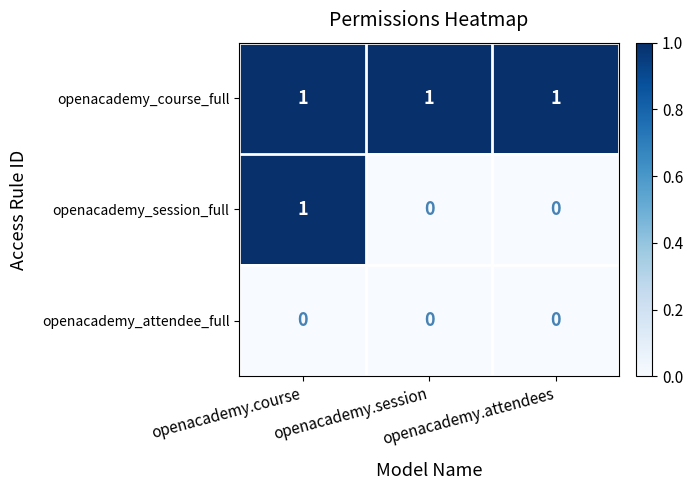

At how many categories does at least one series exceed 0?

3